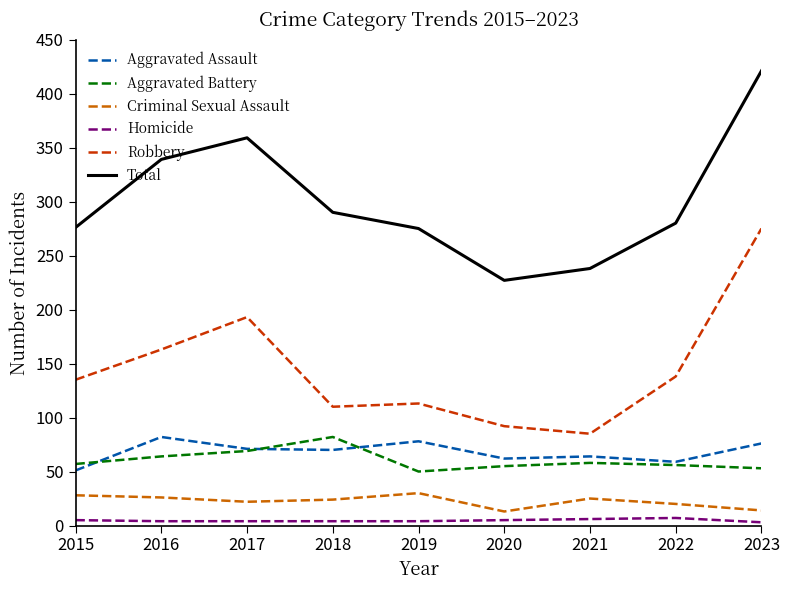

Is the value of Homicide at 2016 greater than the value of Aggravated Assault at 2021?

No